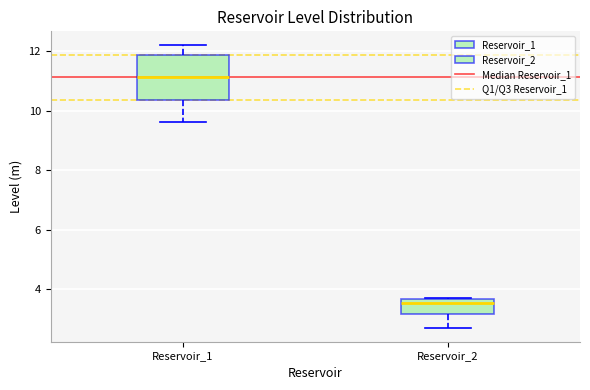

Which box is the tallest, from its lower edge to its upper edge?

Reservoir_1